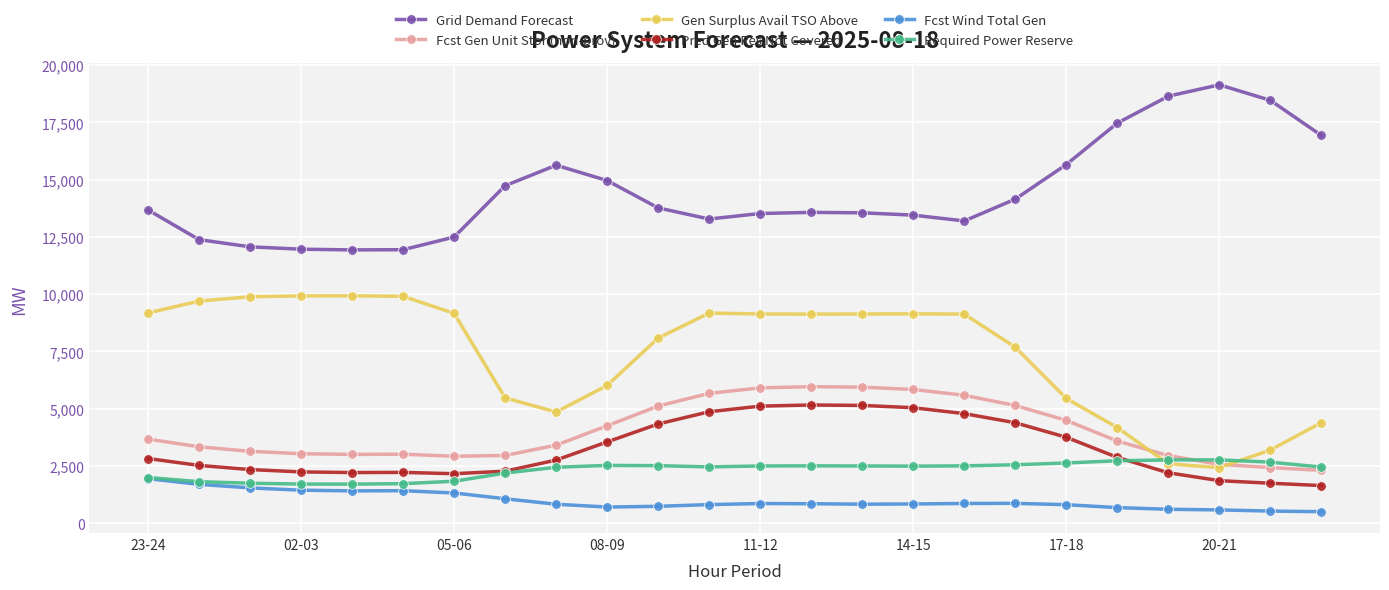

What is the maximum value for Fcst Gen Unit Stor (non-prov)?

5963